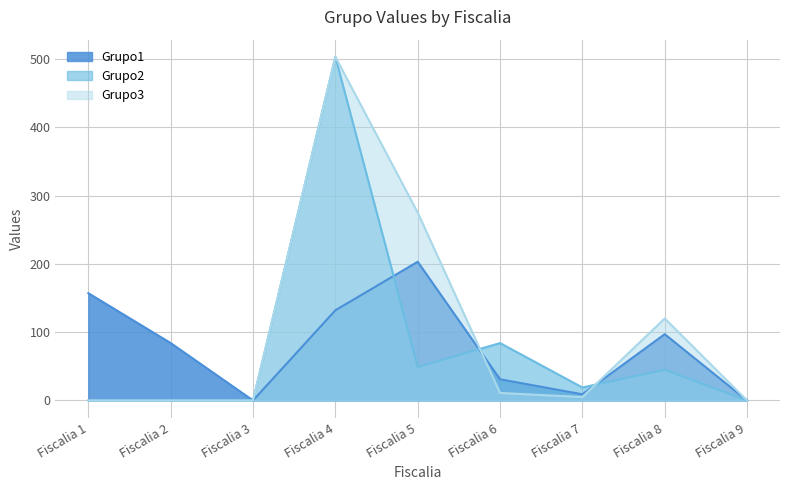

Where is Grupo3 nearest to the value 251?

Fiscalia 5